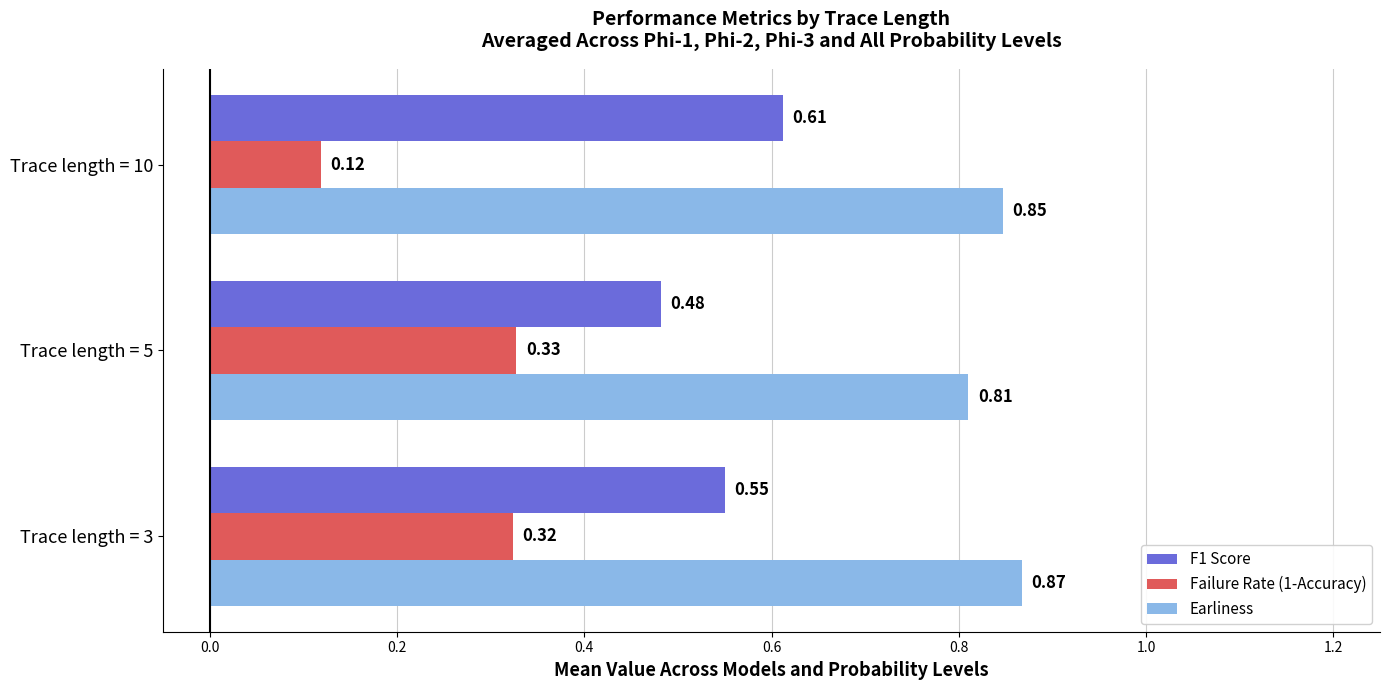

What is the total value across all series at Trace length = 10?

1.6